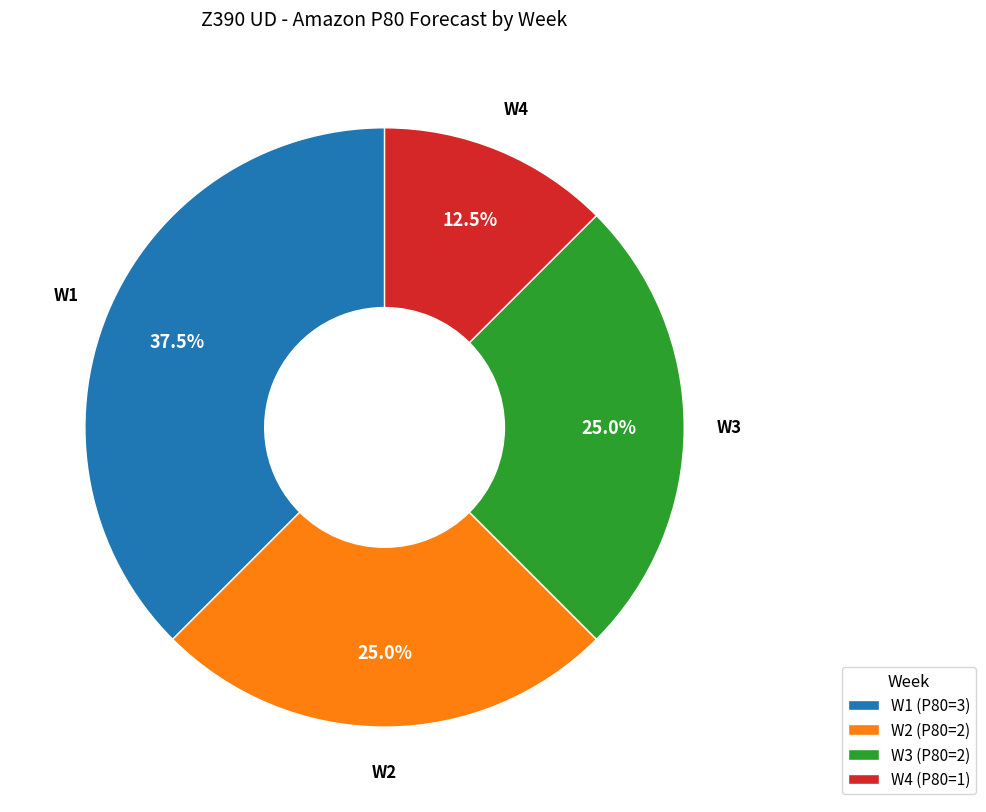

How many segments does this pie chart have?

4